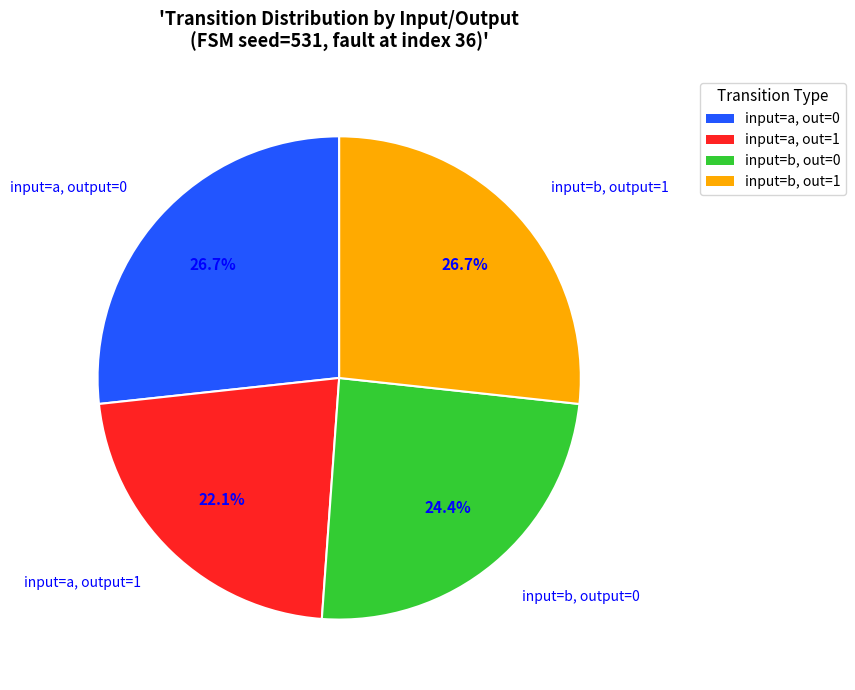

How many slices are in this pie chart?

4